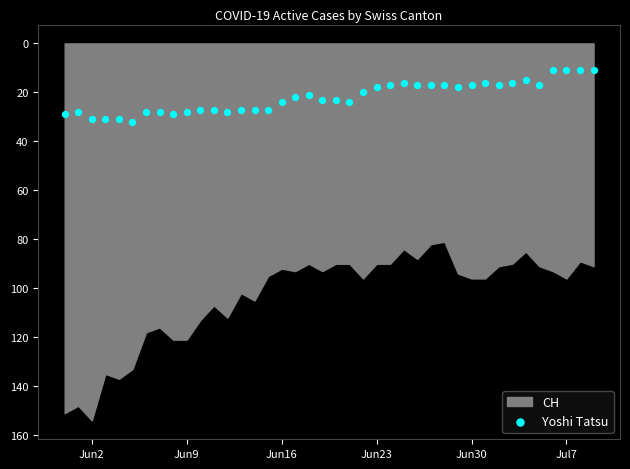

What is the range of Y values (max minus min)?

21